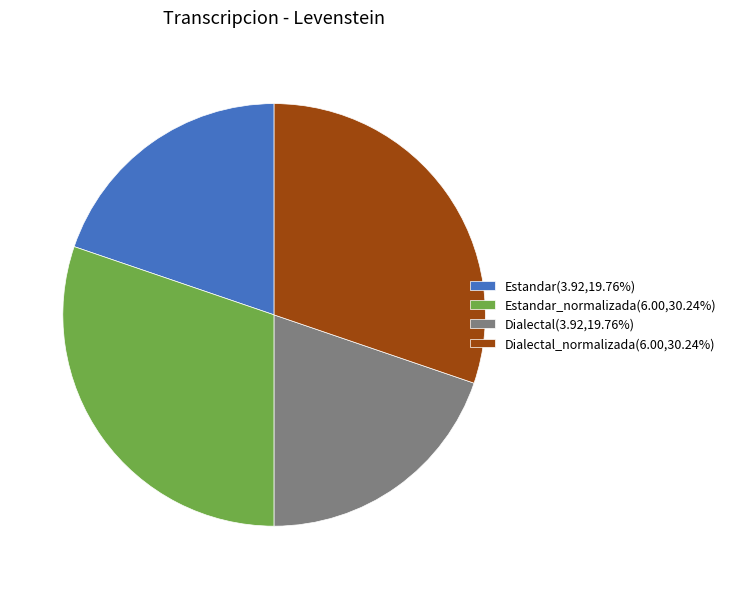

Does Estandar(3.92,19.76%) account for over 50% of the chart?

No